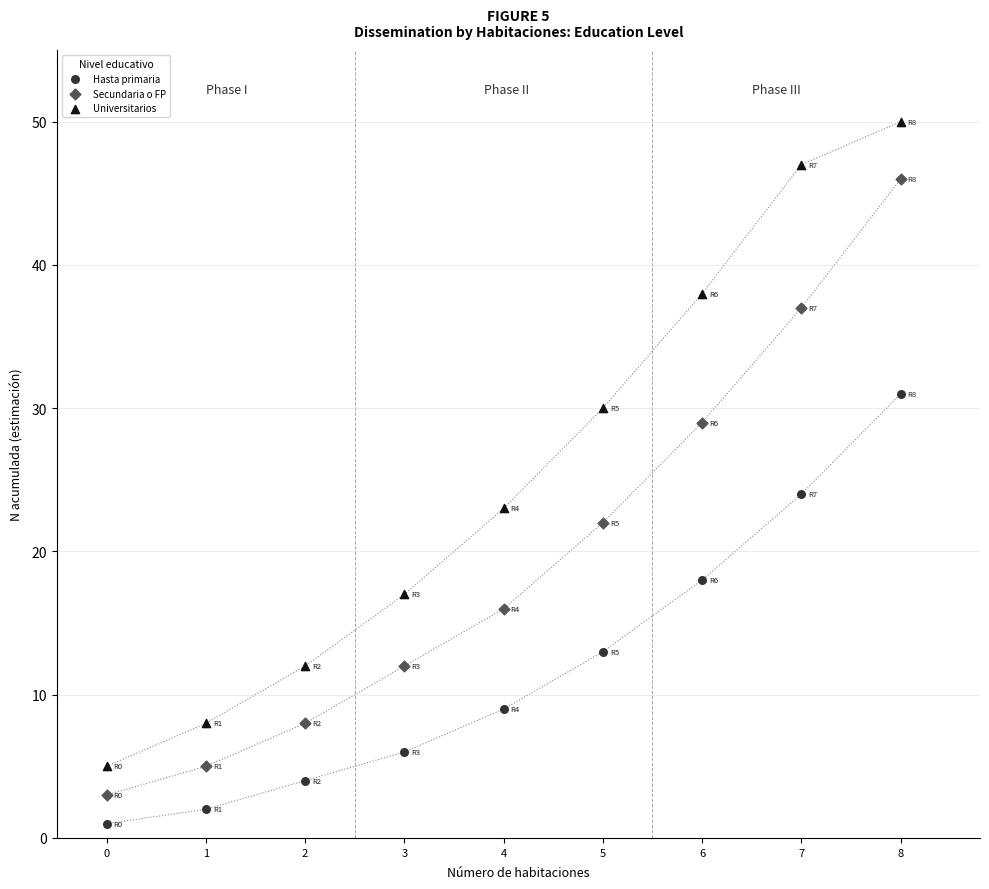

Across all data points, what is the range of Y values (max minus min)?

49